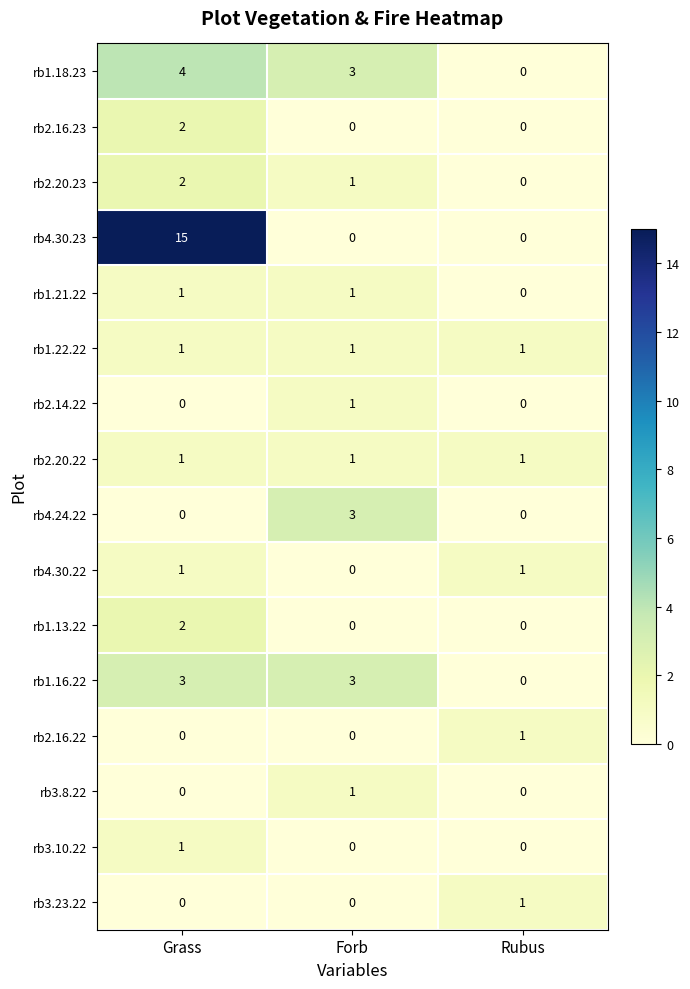

What is the total value across all series at Forb?

15